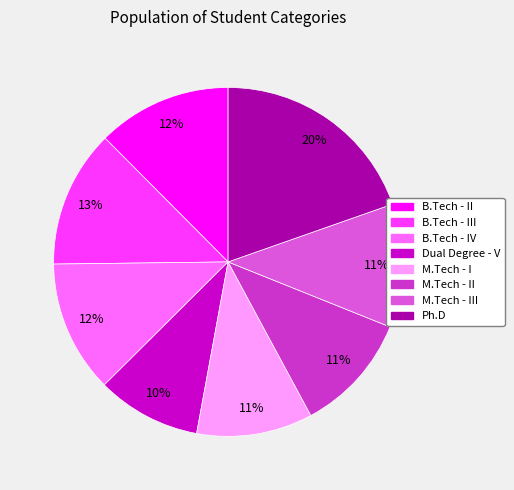

Is there any slice that represents more than half of the pie?

No